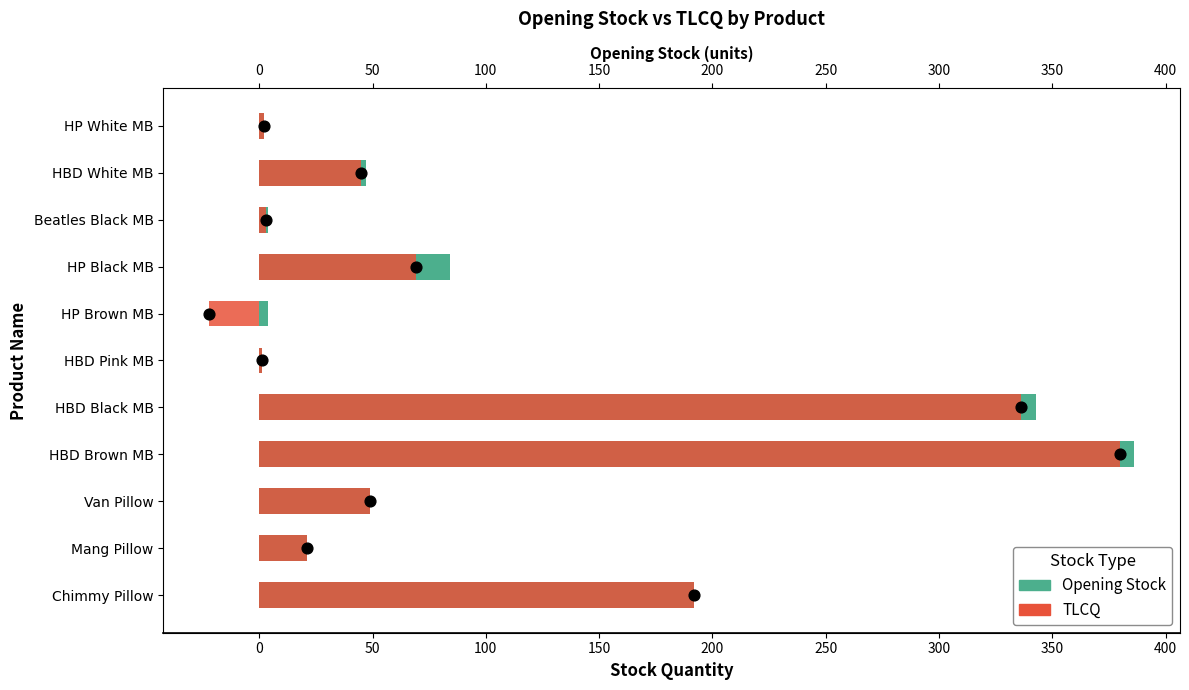

Which series reaches the minimum Y coordinate?

TLCQ